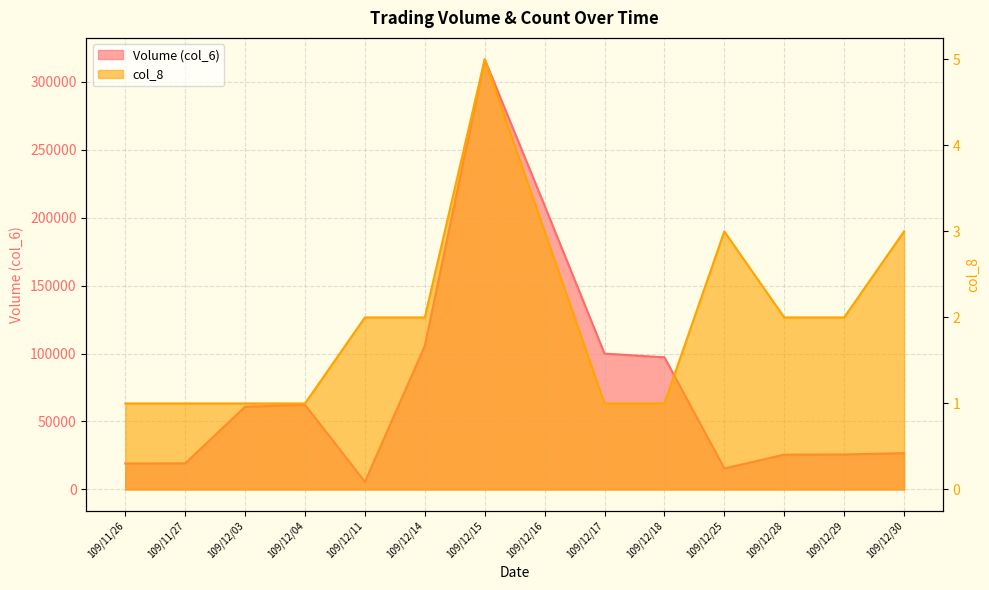

Reading right to left, what are all the values shown in this chart?

Volume (col_6): 109/12/30=26690	109/12/29=25760	109/12/28=25600	109/12/25=15480	109/12/18=97240	109/12/17=99960	109/12/16=208800	109/12/15=316430	109/12/14=105660	109/12/11=5610	109/12/04=62220	109/12/03=60860	109/11/27=19200	109/11/26=19100
col_8: 109/12/30=3	109/12/29=2	109/12/28=2	109/12/25=3	109/12/18=1	109/12/17=1	109/12/16=3	109/12/15=5	109/12/14=2	109/12/11=2	109/12/04=1	109/12/03=1	109/11/27=1	109/11/26=1